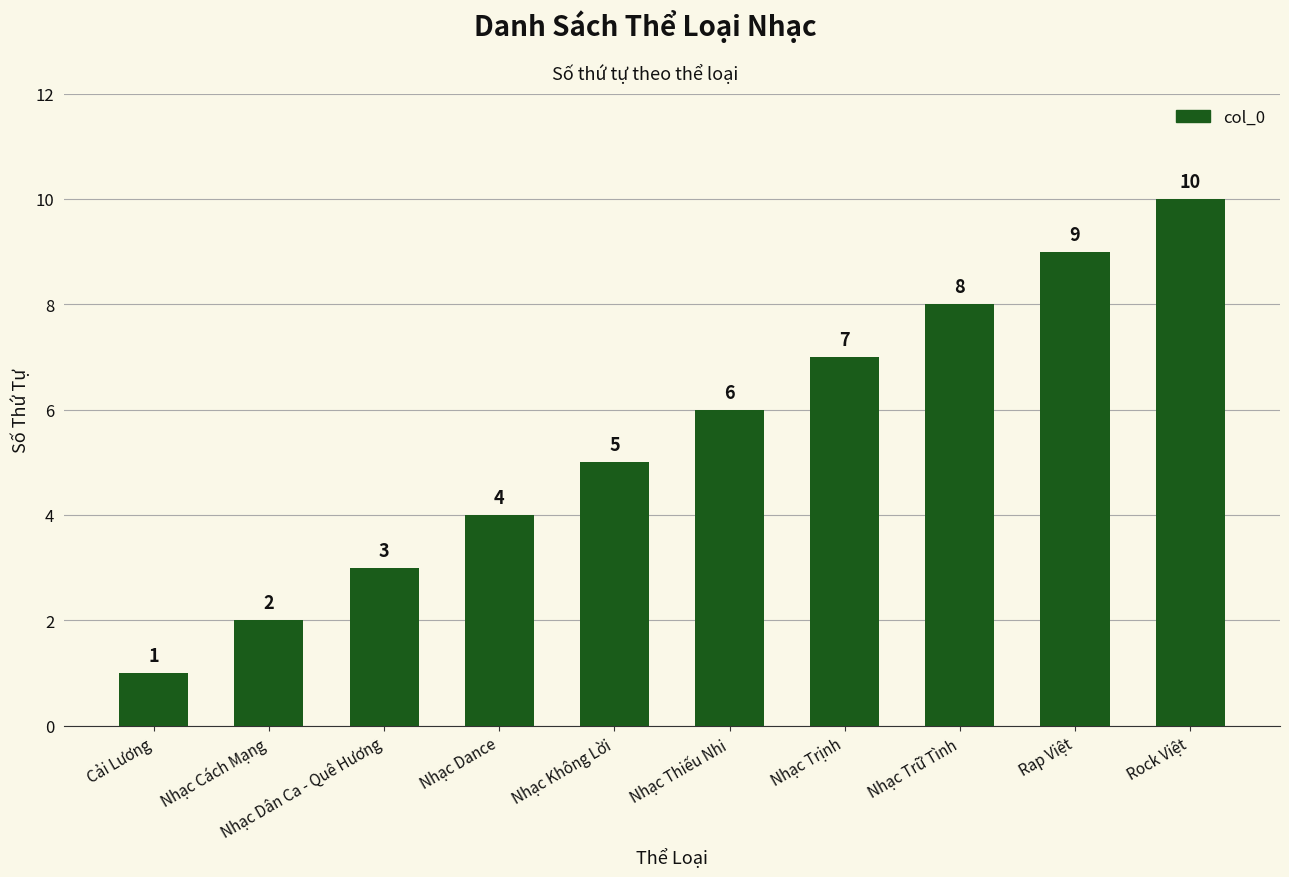

Reading left to right, transcribe all the data shown in this chart.

1	2	3	4	5	6	7	8	9	10